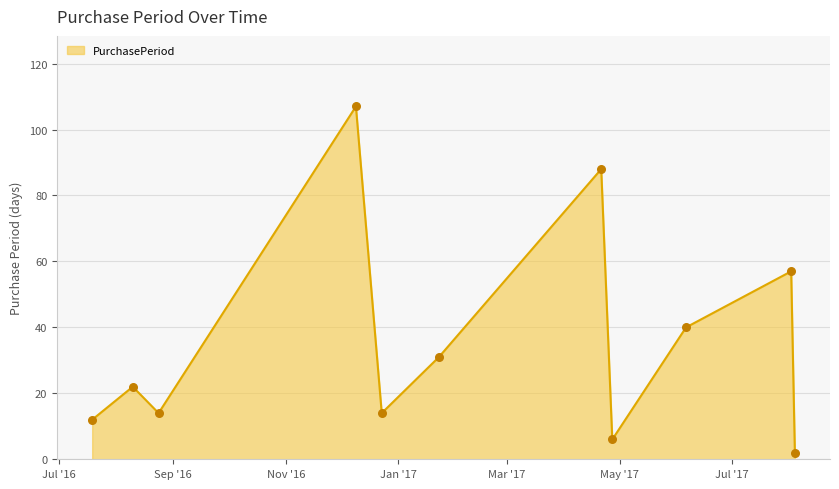

What is the greatest value displayed?

107